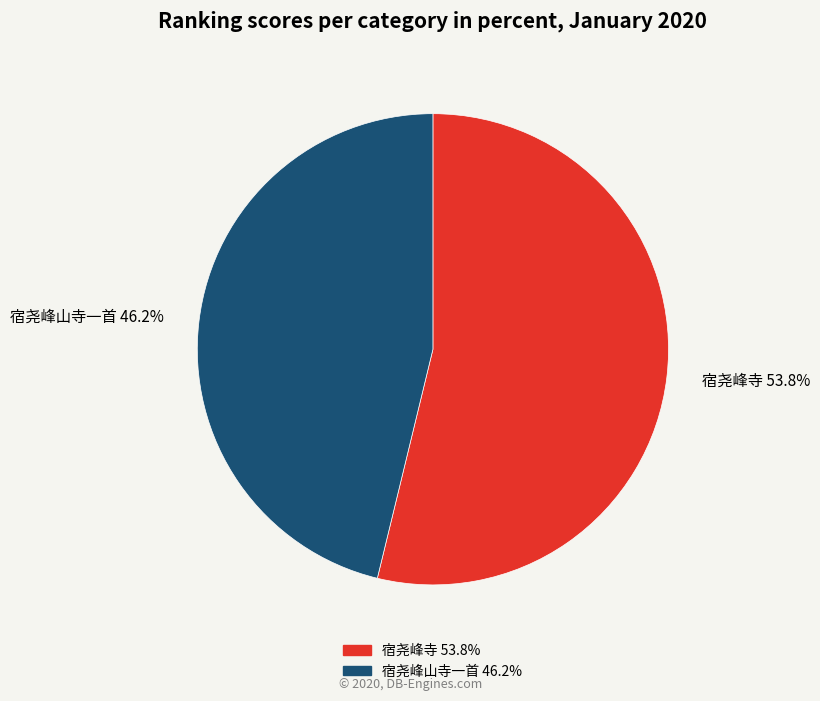

Rank the categories by value from highest to lowest.

宿尧峰寺, 宿尧峰山寺一首